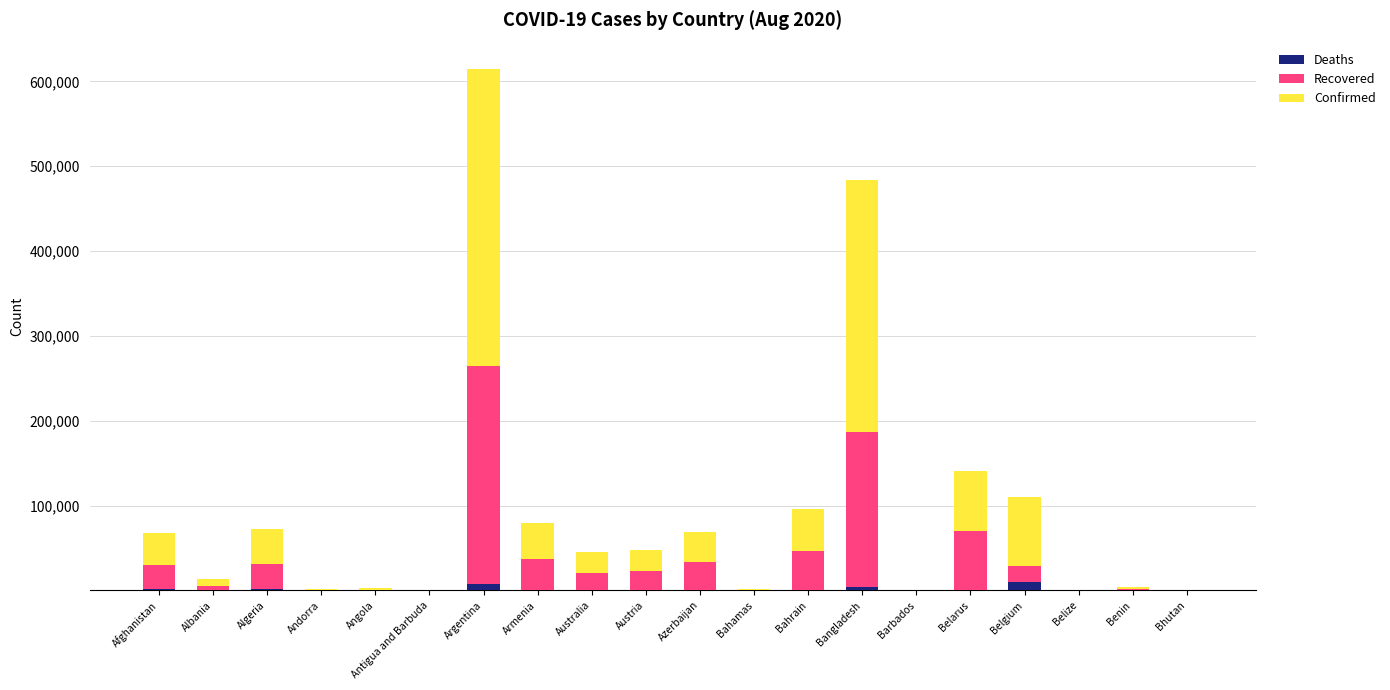

What is the sum of all Deaths values?

28133